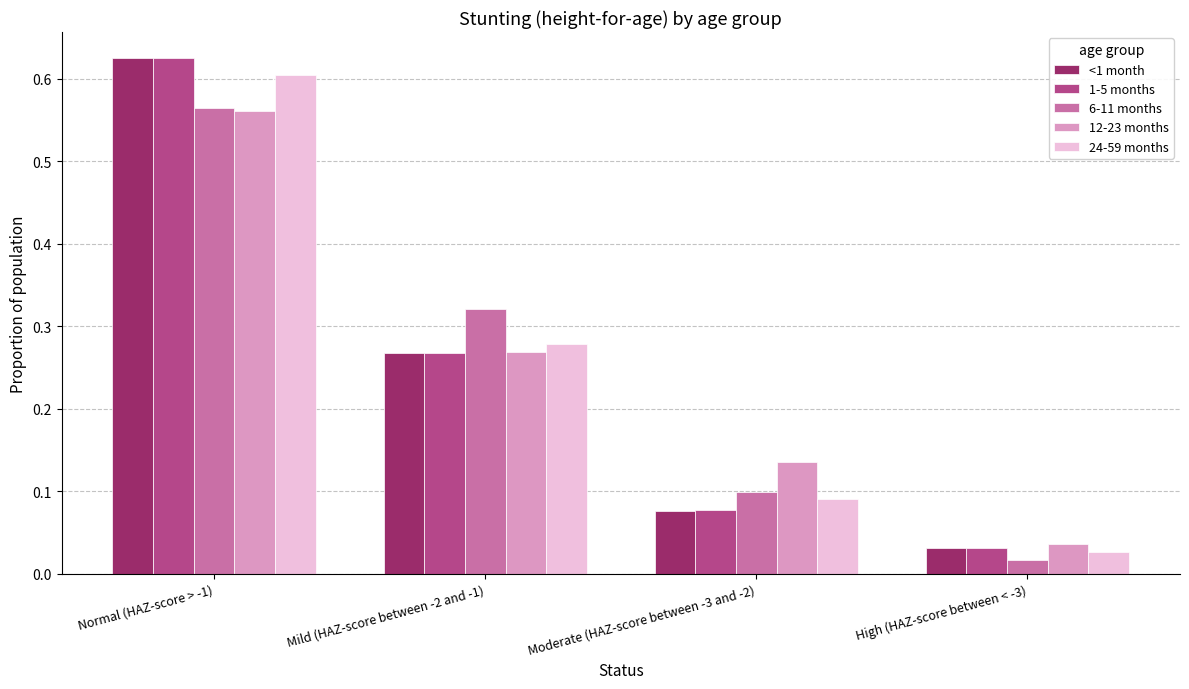

At which category does the chart reach its peak across all series?

Normal (HAZ-score > -1)